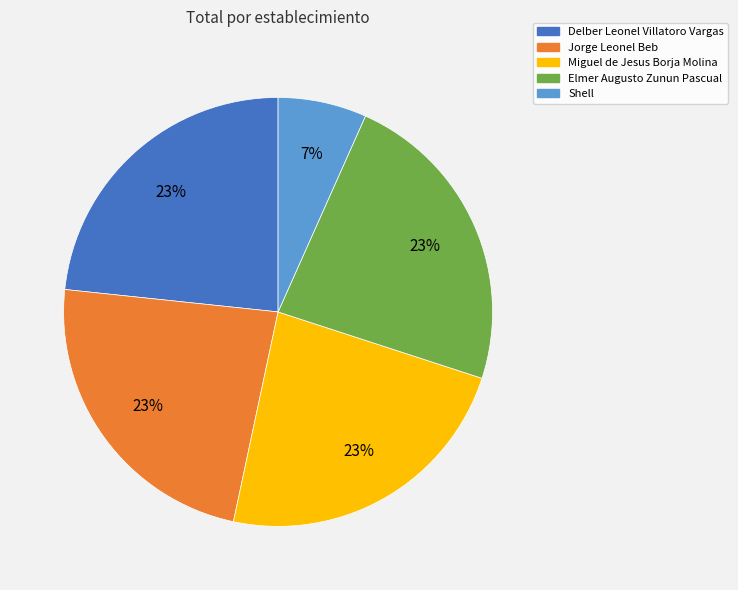

To the nearest percent, what is the average slice percentage?

20%